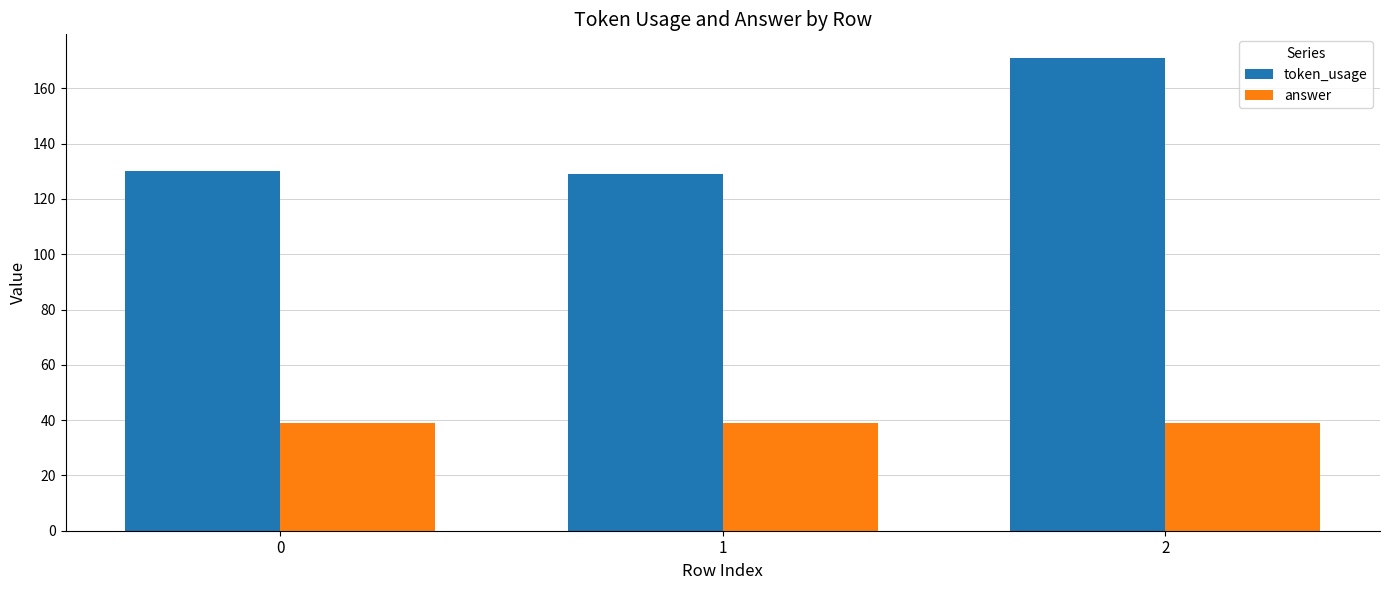

What is the total value across all series at 0?

169